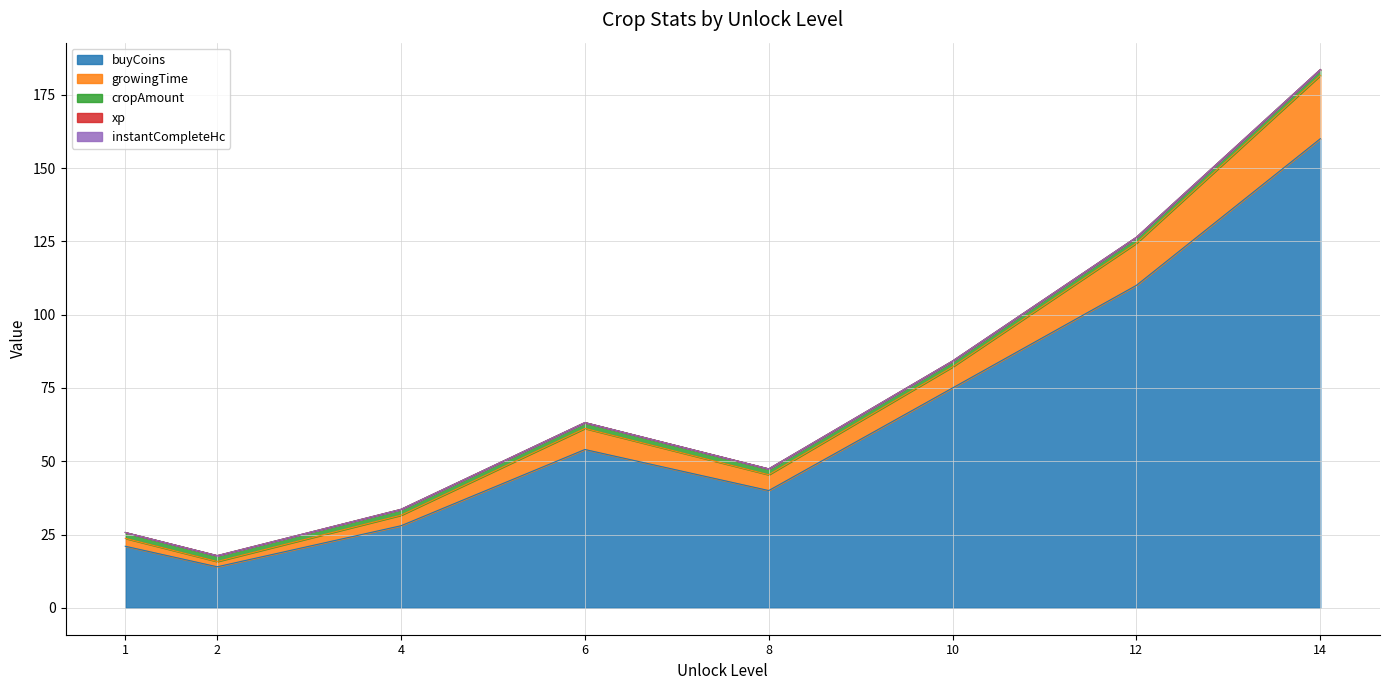

What is the difference between the highest and lowest values at 10?

75.0